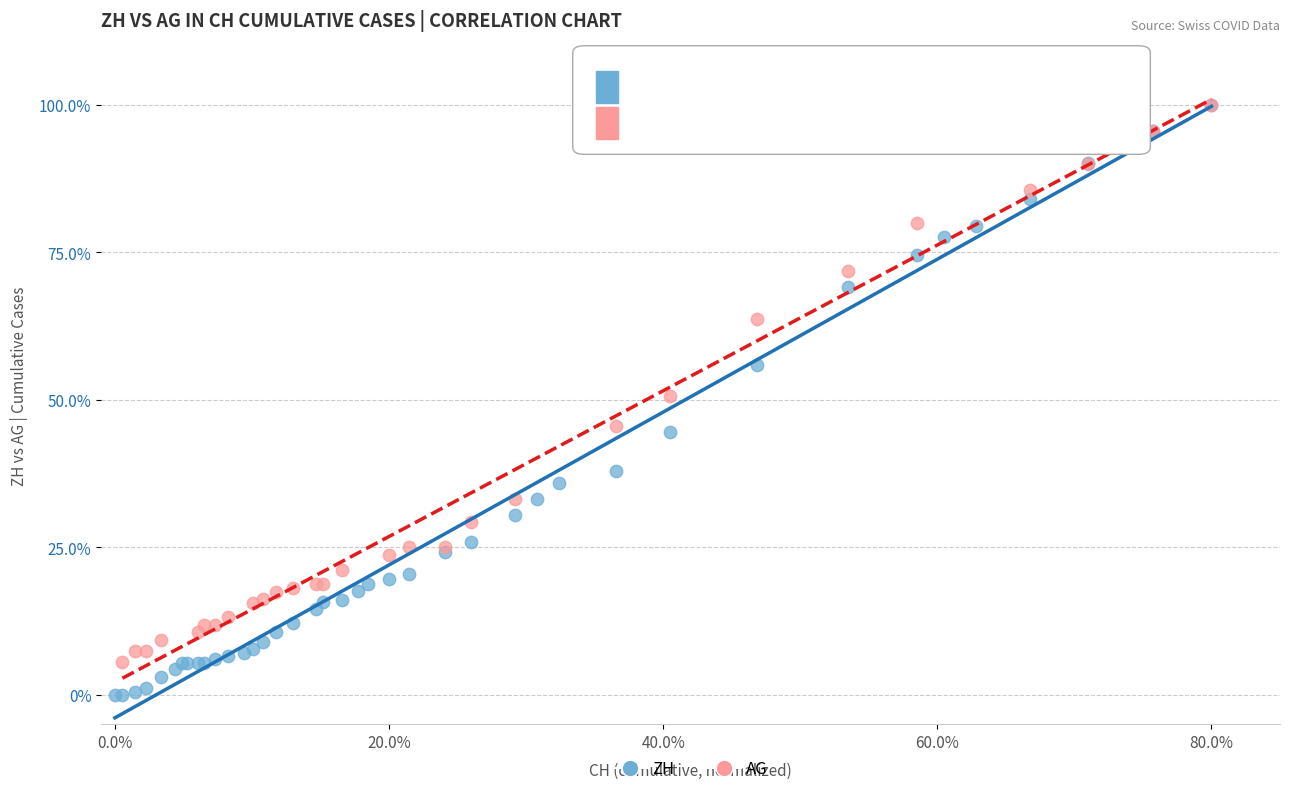

Which series has the largest Y range (max minus min)?

ZH